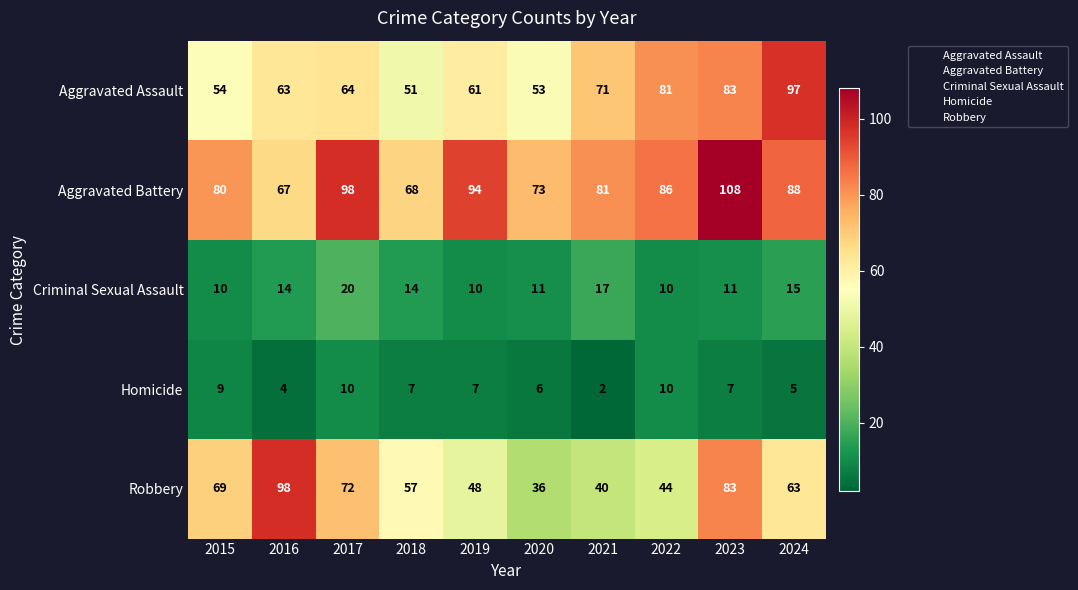

Which series has the largest total across all categories?

Aggravated Battery